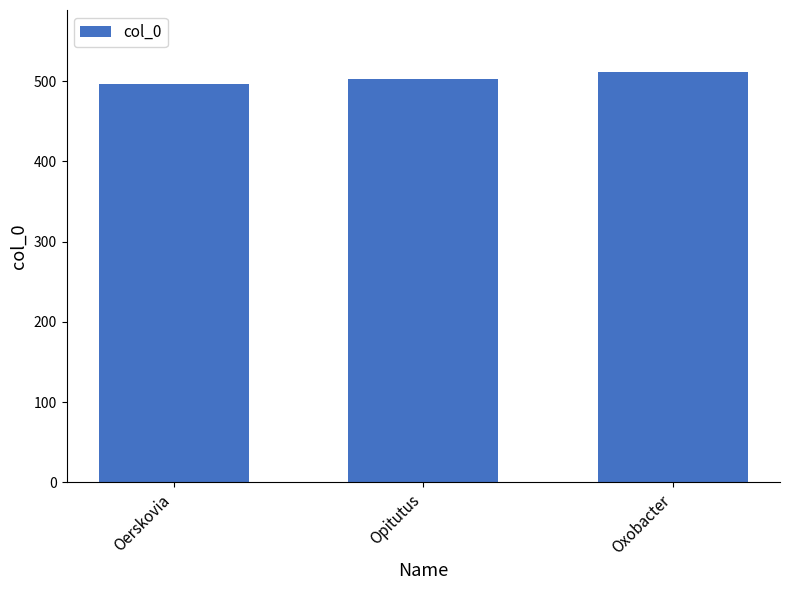

True or false: the data shows 186 at Opitutus.

False